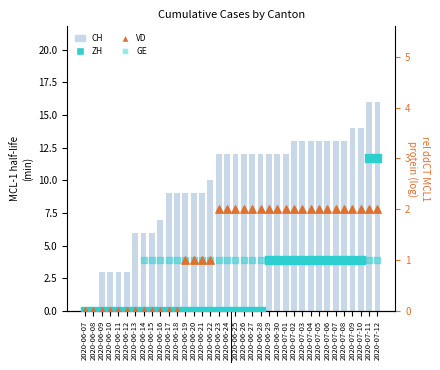

Which series has the largest total across all categories?

CH